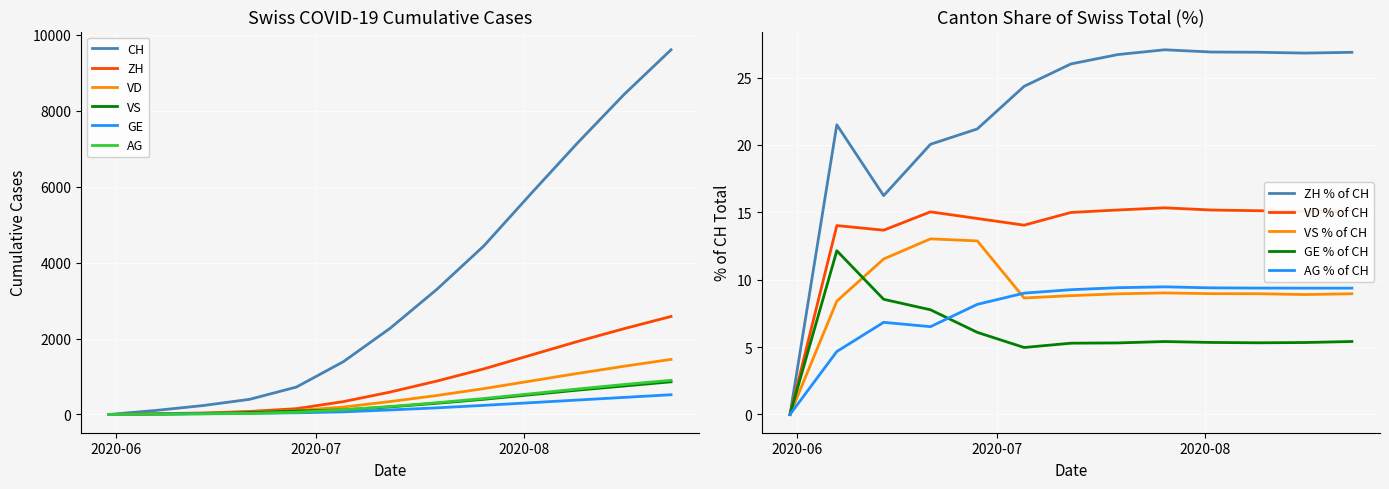

At which category is the sum across all series the highest?

2020-08-23